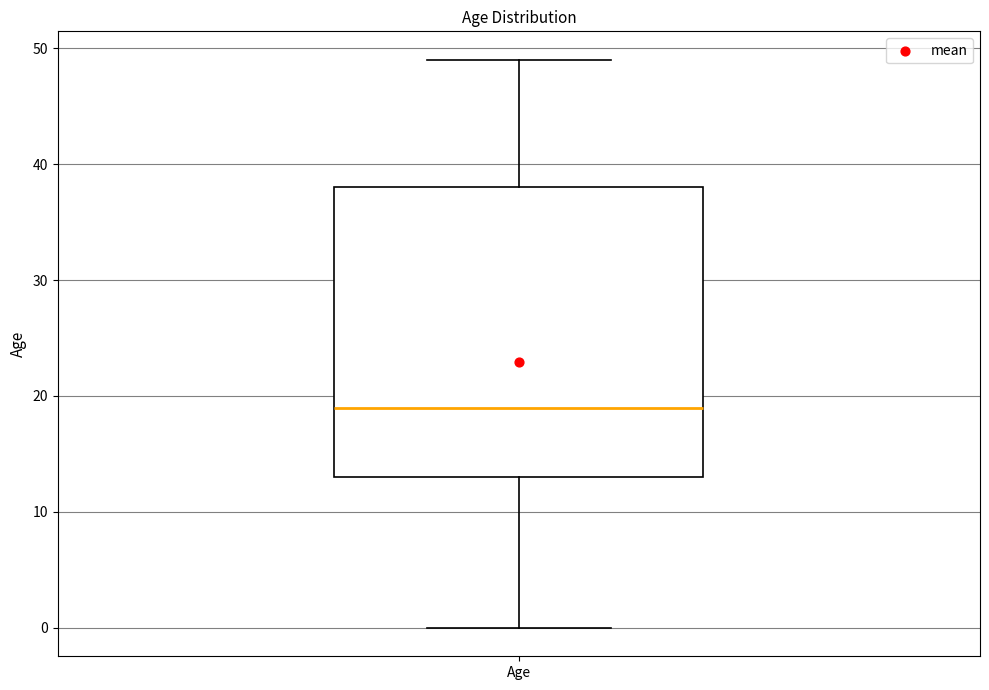

Transcribe this box plot: give where the median line is, the range the box spans, and where the two whiskers end, as read against the y-axis. The values are not printed on the chart, so give them approximately, as read against the axis.

median 19, box 13 to 38, whiskers 0 to 49